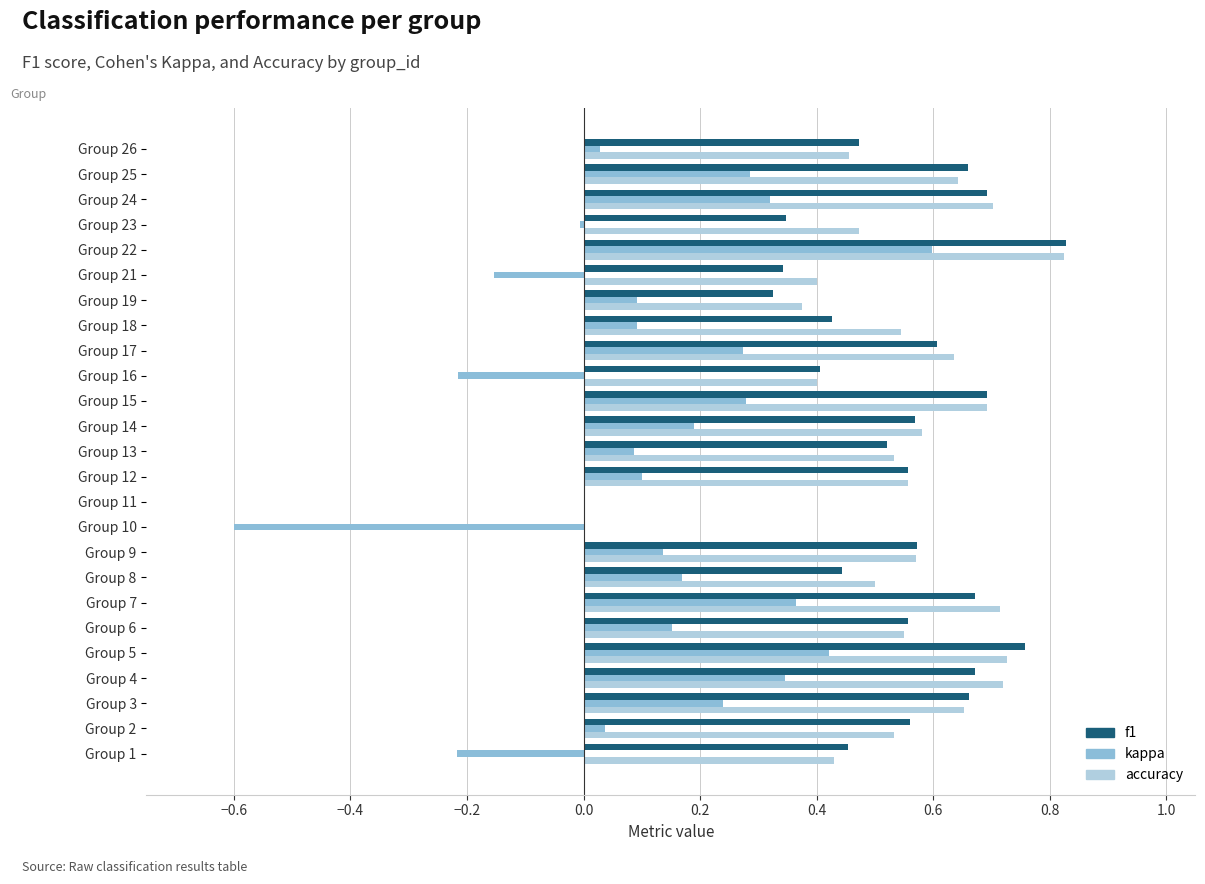

Is the value of kappa at Group 16 greater than the value of accuracy at Group 1?

No